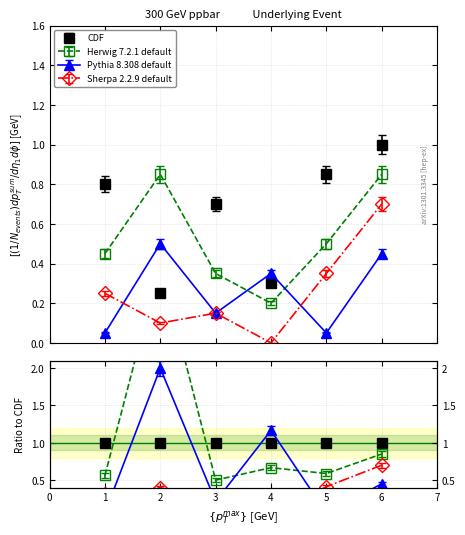

What is the greatest value displayed?

1.0